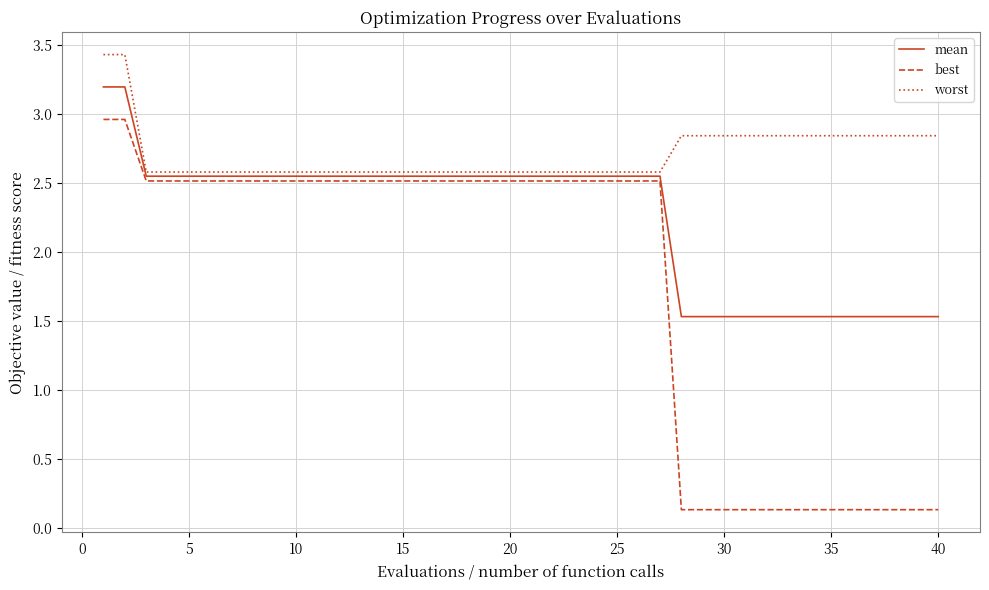

True or false: worst and best cross at least once.

False